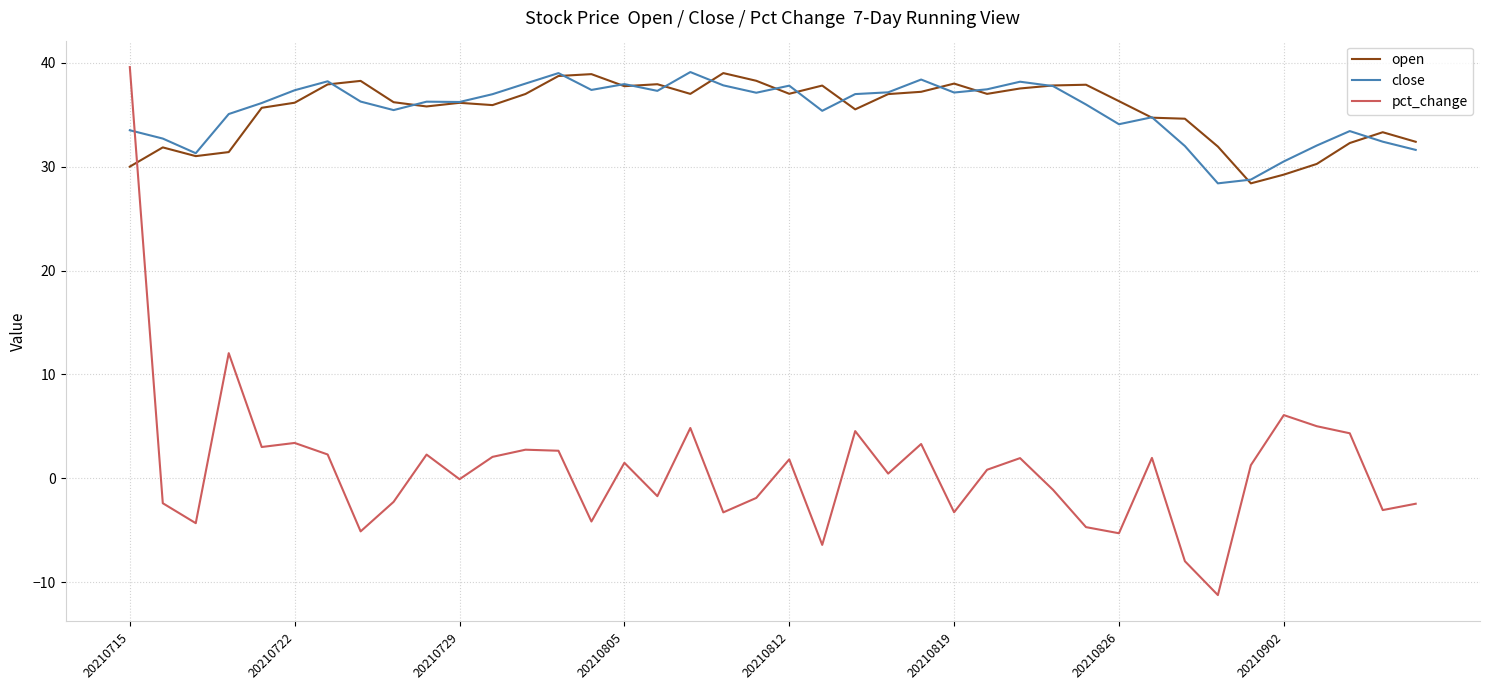

After their last crossing, which series has the higher values: pct_change or close?

close